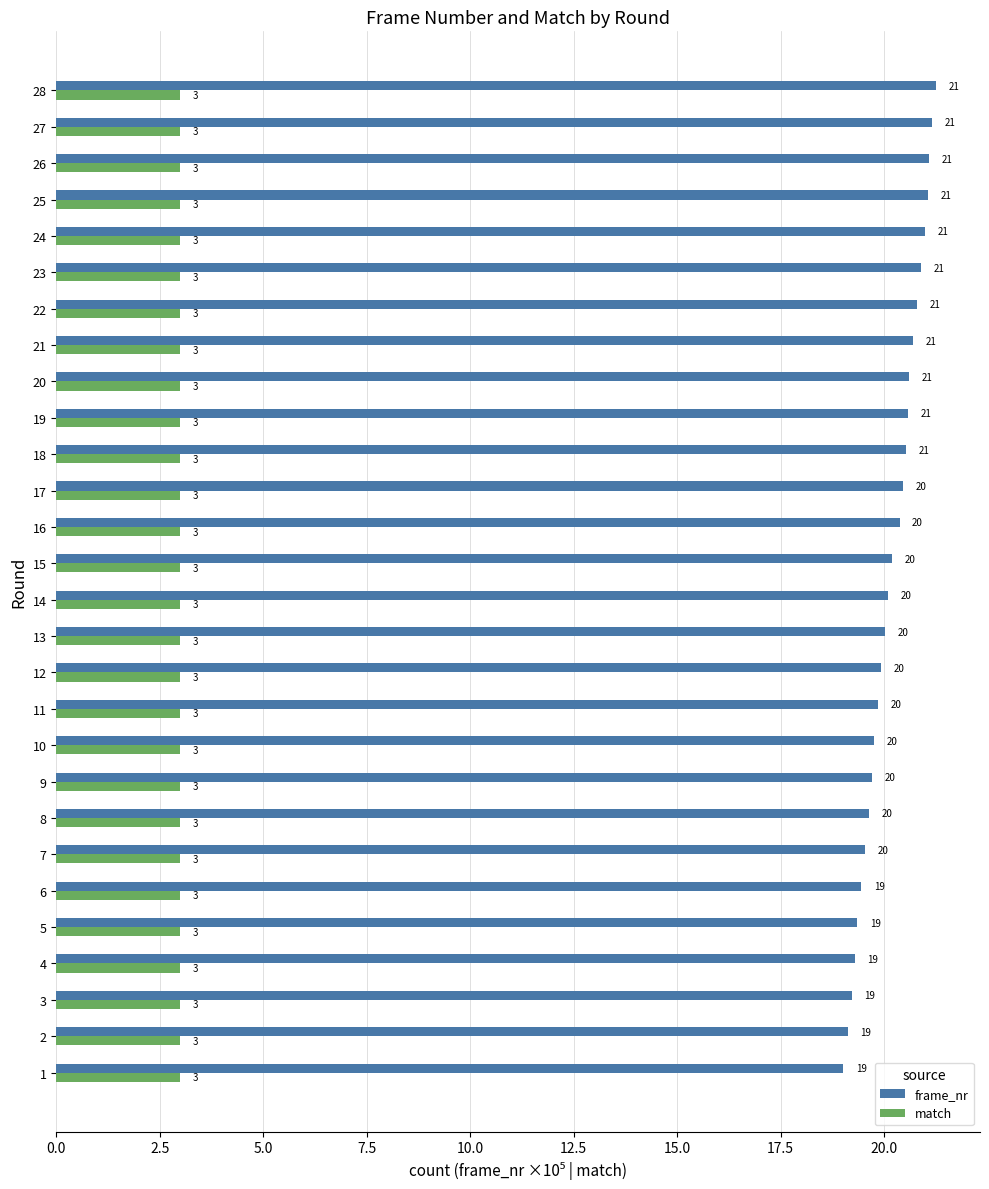

Rank the series by their average value, from highest to lowest.

frame_nr, match